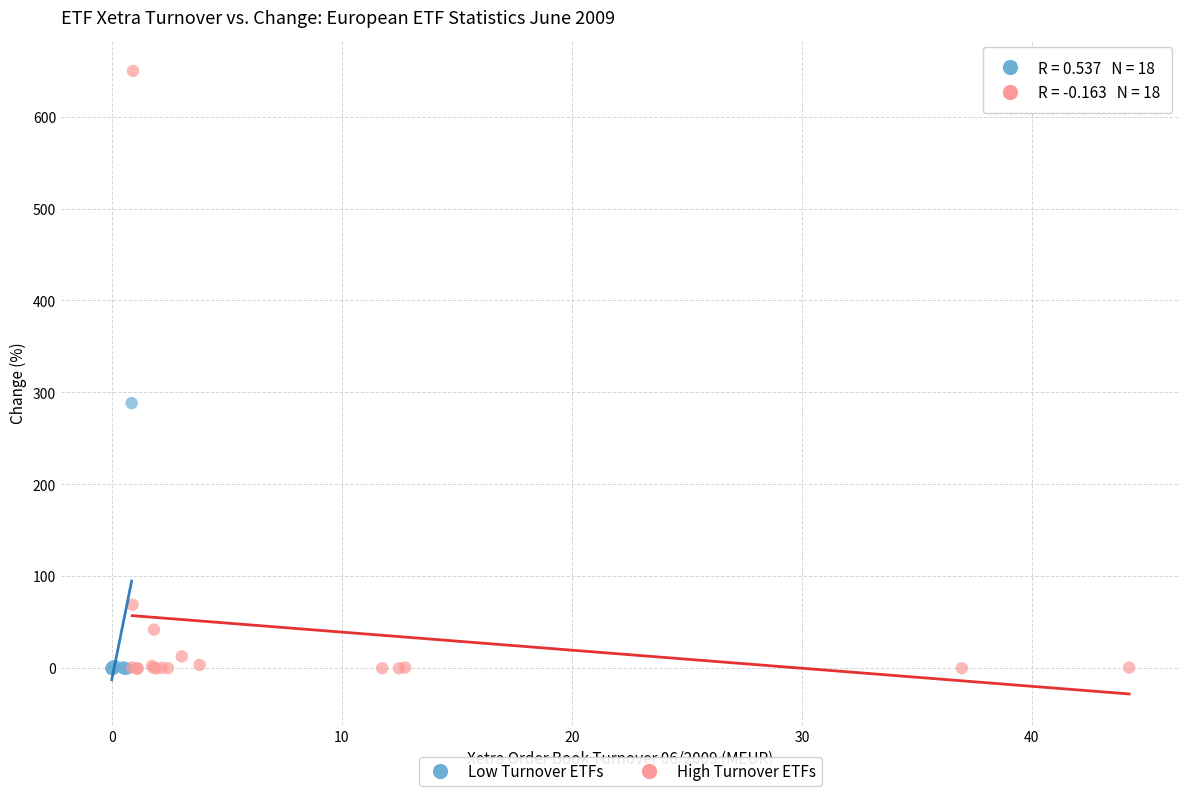

Which series contains the highest Y value?

High Turnover ETFs